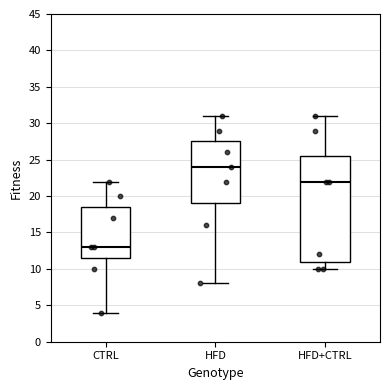

Which box is the tallest, from its lower edge to its upper edge?

HFD+CTRL